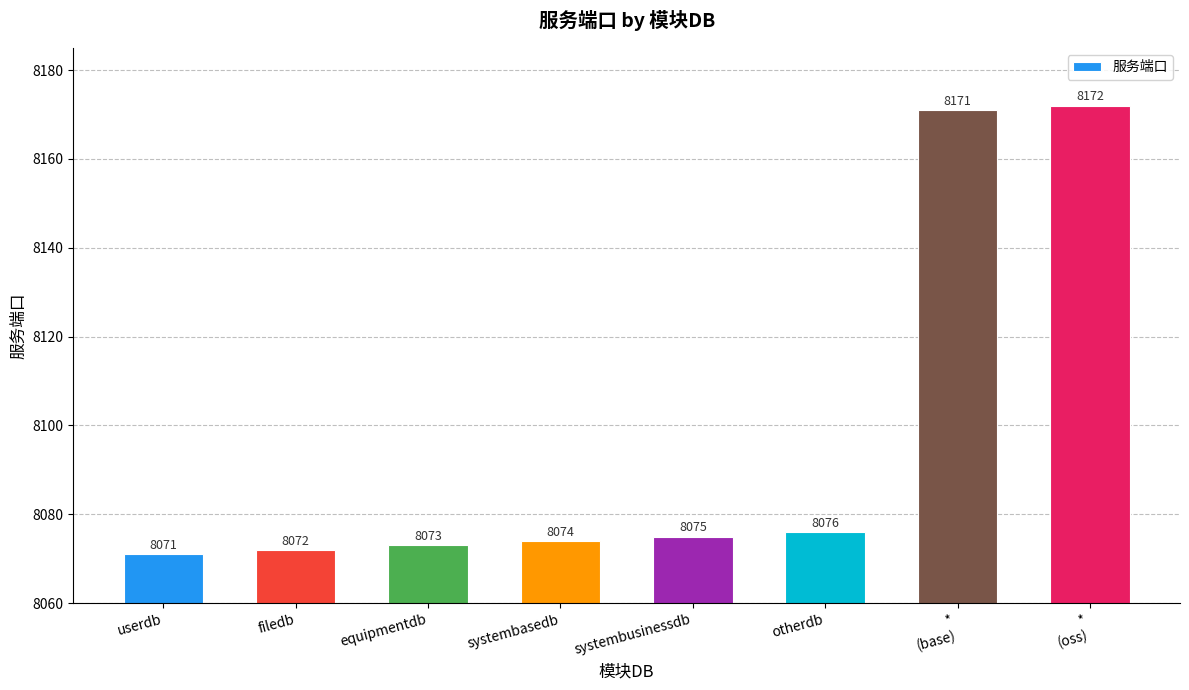

List the labels in order of value, largest first.

*
(oss), *
(base), otherdb, systembusinessdb, systembasedb, equipmentdb, filedb, userdb